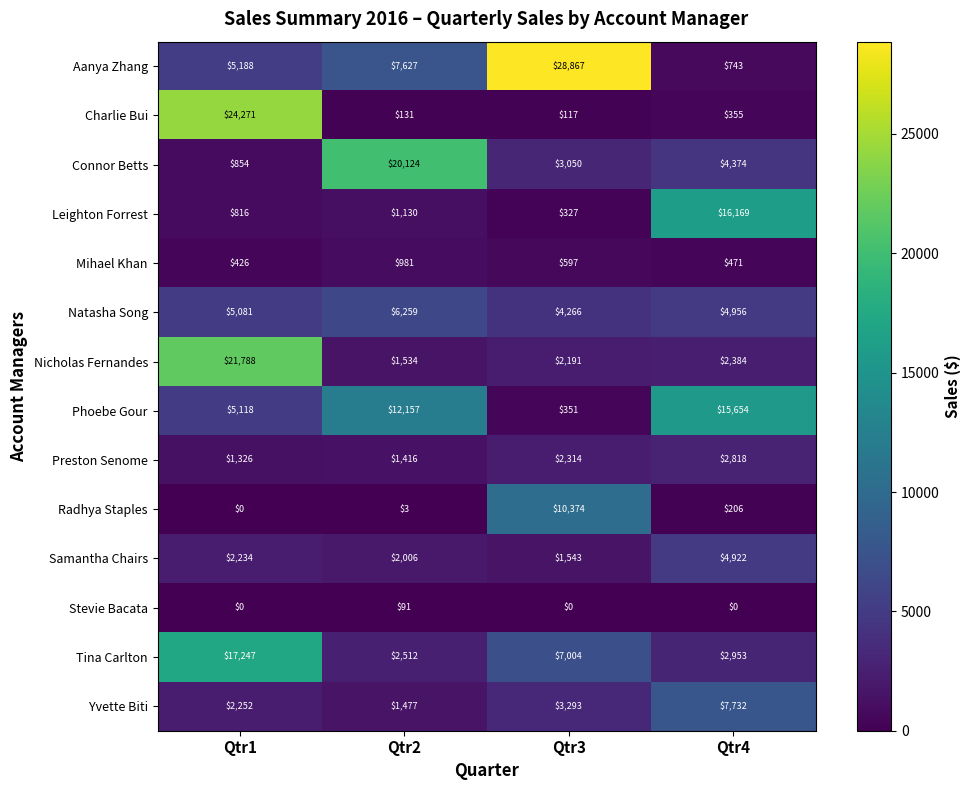

Between Qtr1 and Qtr4, which series saw the biggest shift?

Charlie Bui